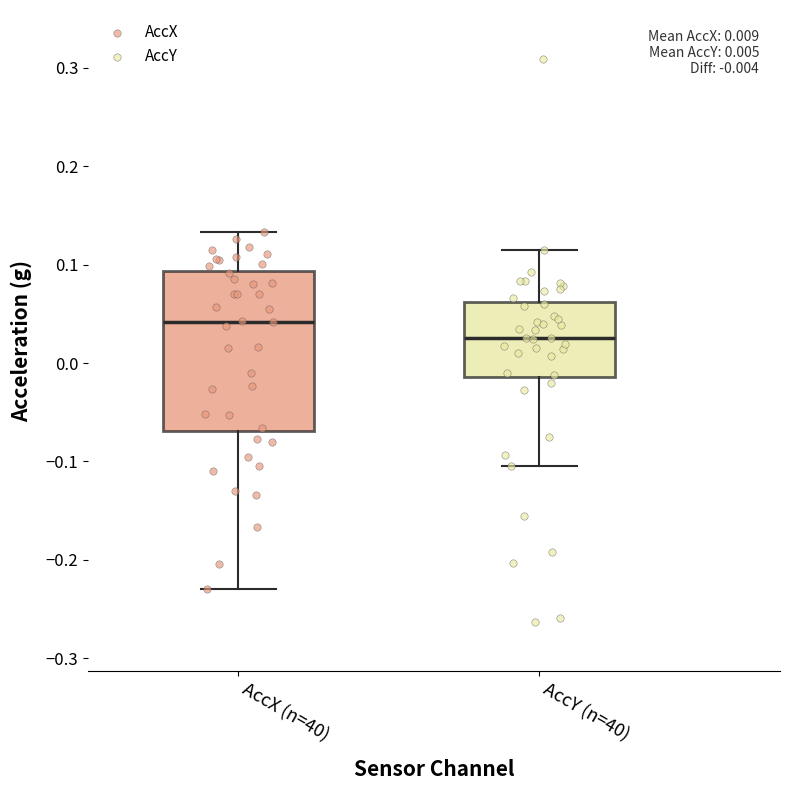

Which box is the tallest, from its lower edge to its upper edge?

AccX (n=40)